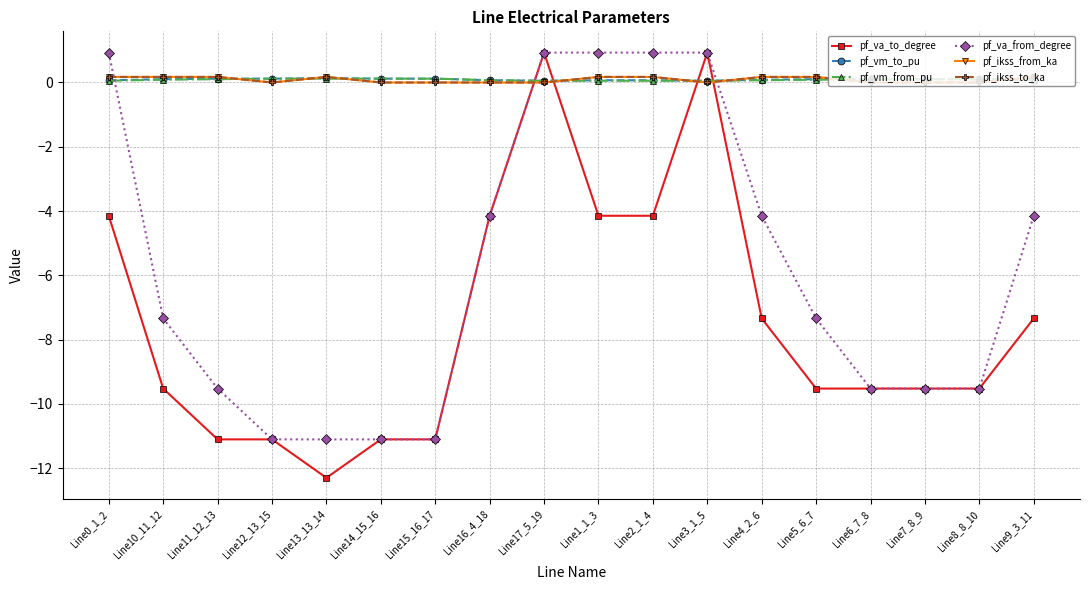

What is the label of the 3rd point from the left?

Line11_12_13